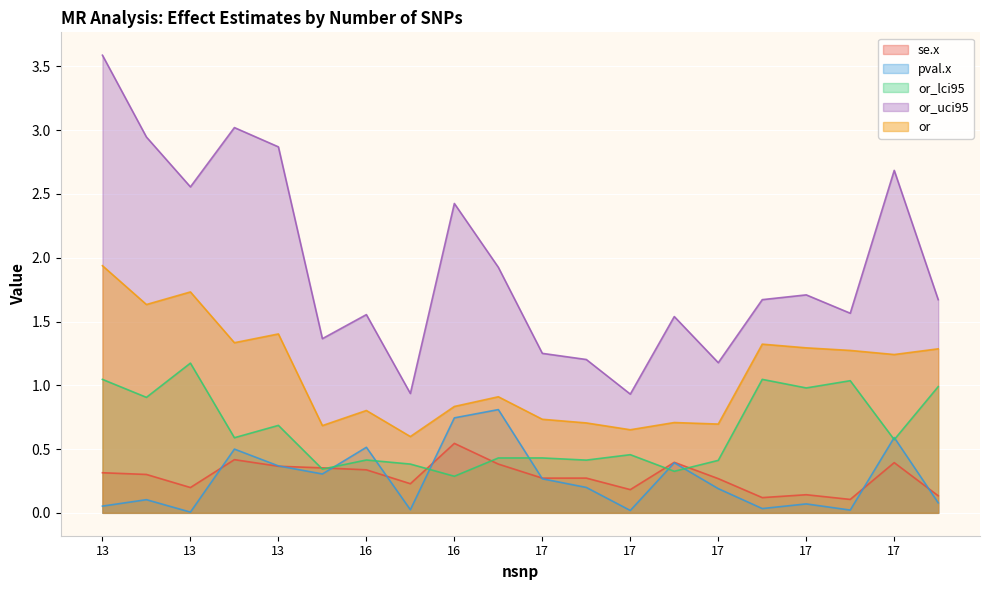

Which series changed the most between 17 and 17?

or_lci95